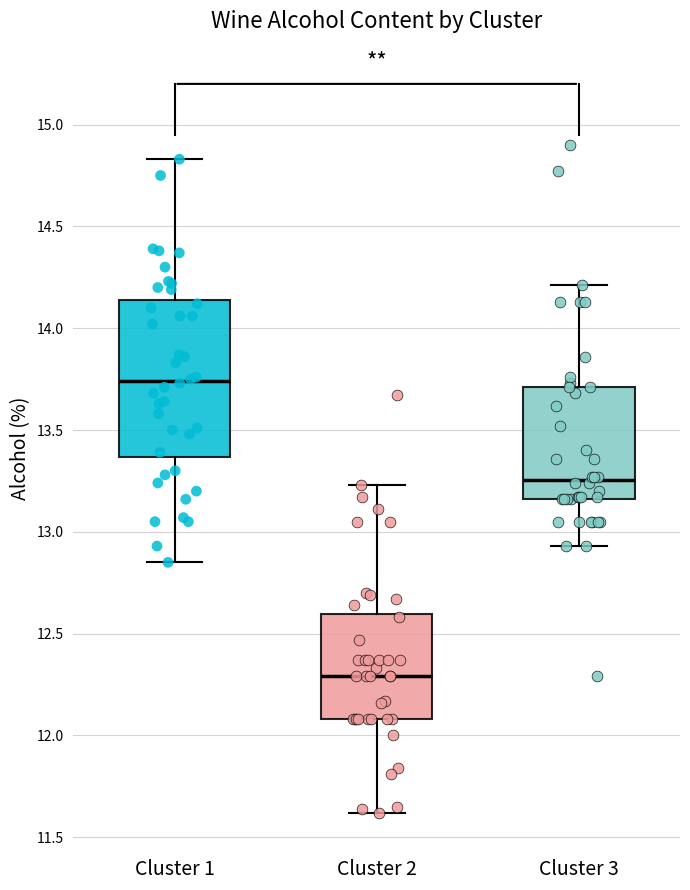

Which box has the highest median line?

Cluster 1